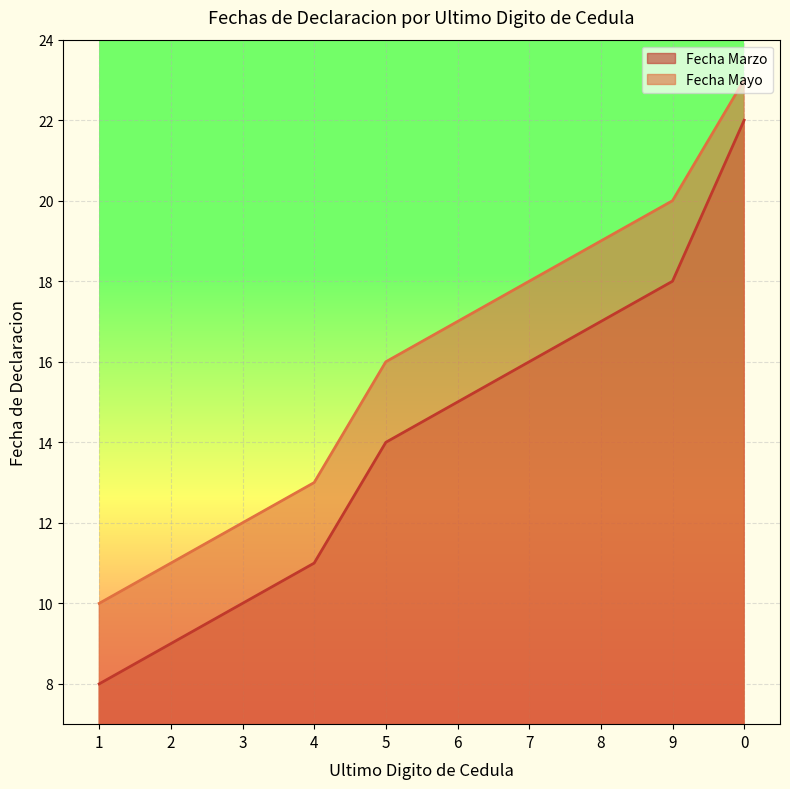

What is the label of the 7th point from the right?

4